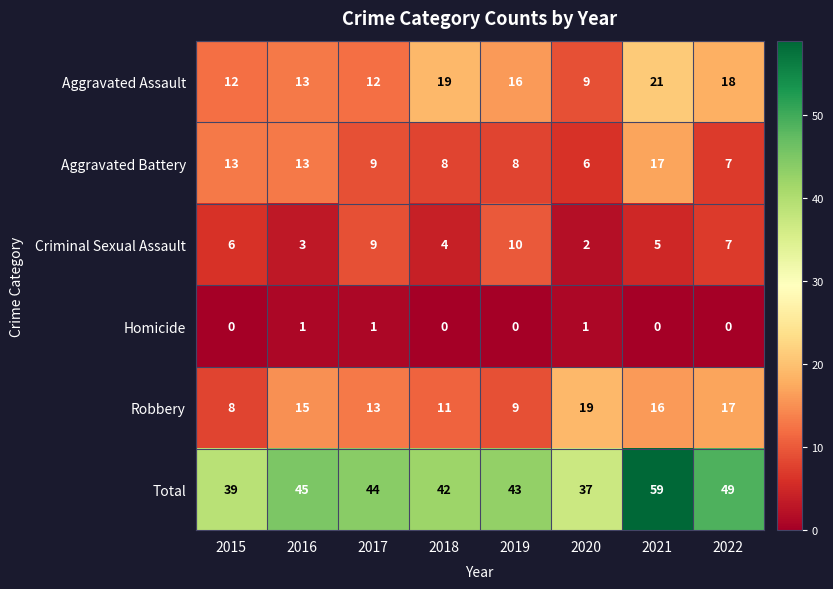

Which category has the highest value in the Aggravated Battery series?

2021